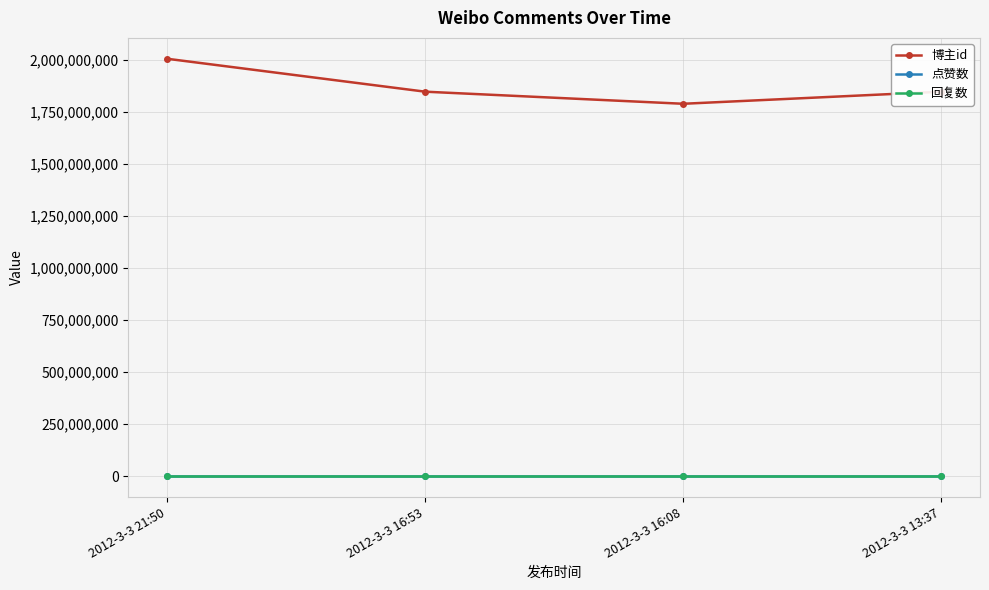

Does the chart have visible grid lines?

Yes